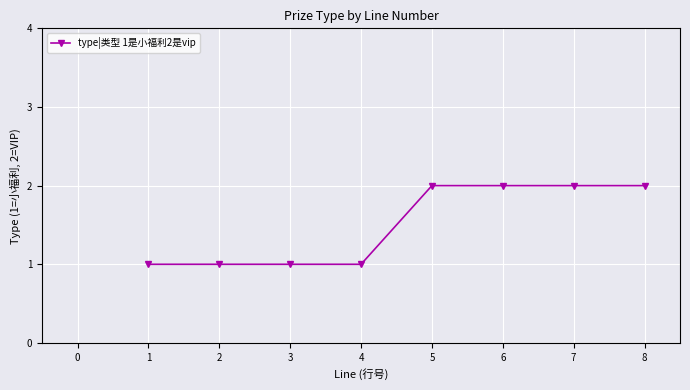

What is the change in value from 1 to 5?

+1